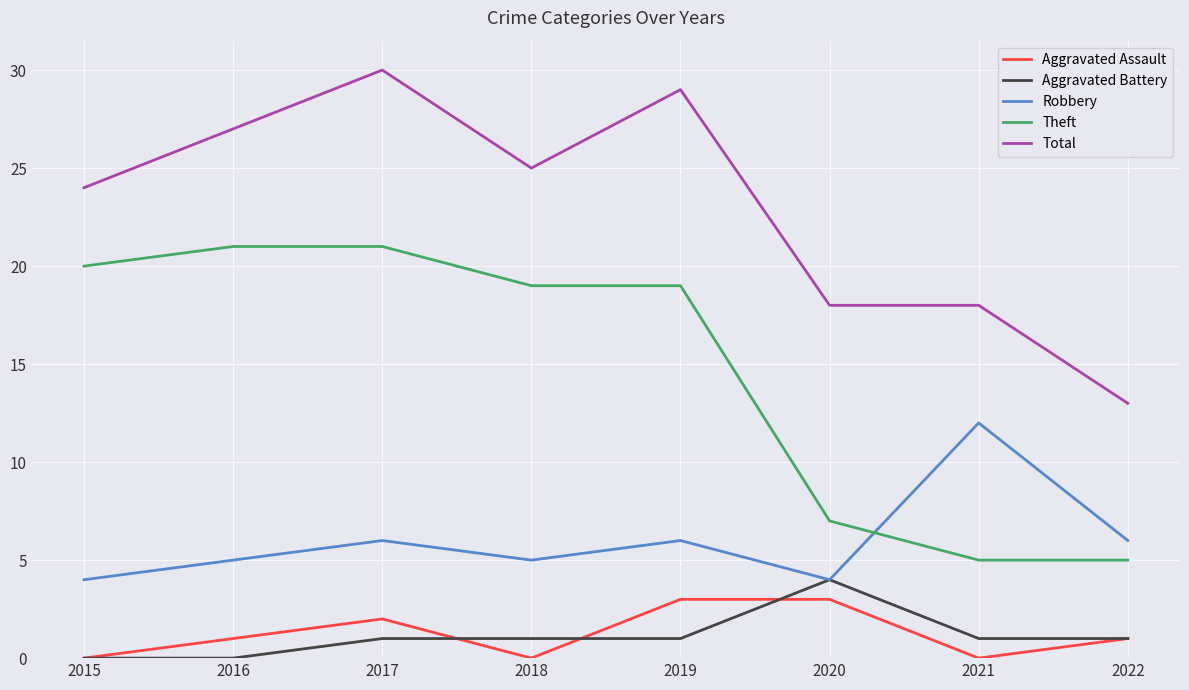

Count the Aggravated Assault values in the range 0 to 3.

8